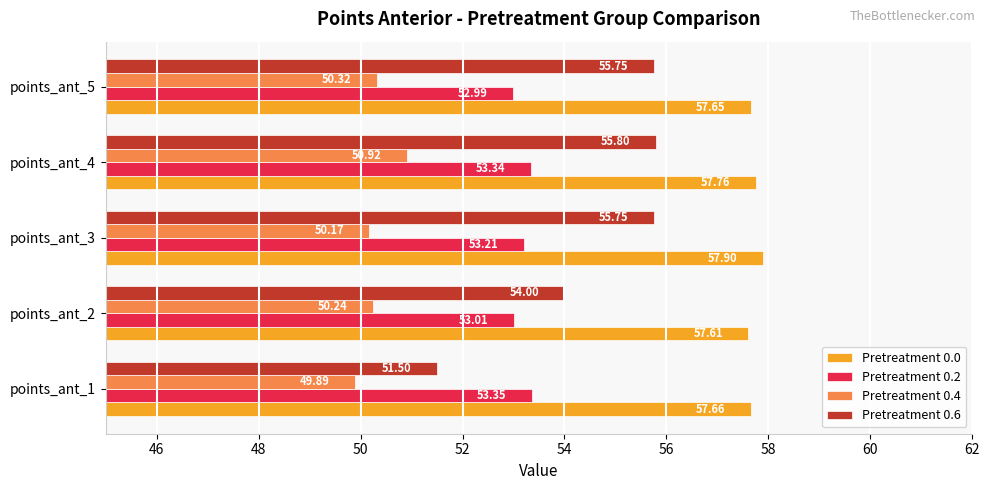

Which series has the largest total across all categories?

Pretreatment 0.0